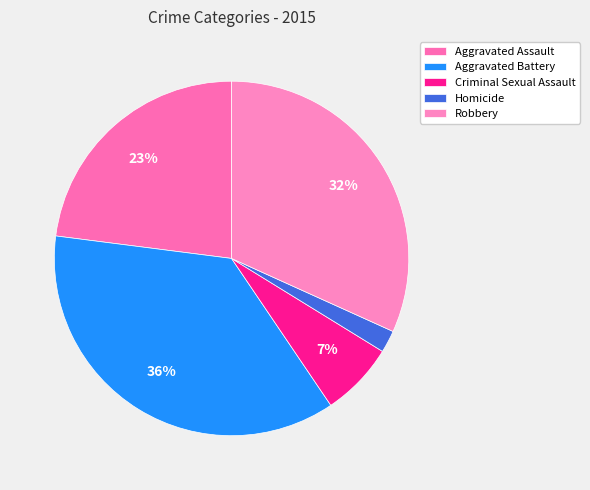

How many slices are in this pie chart?

5